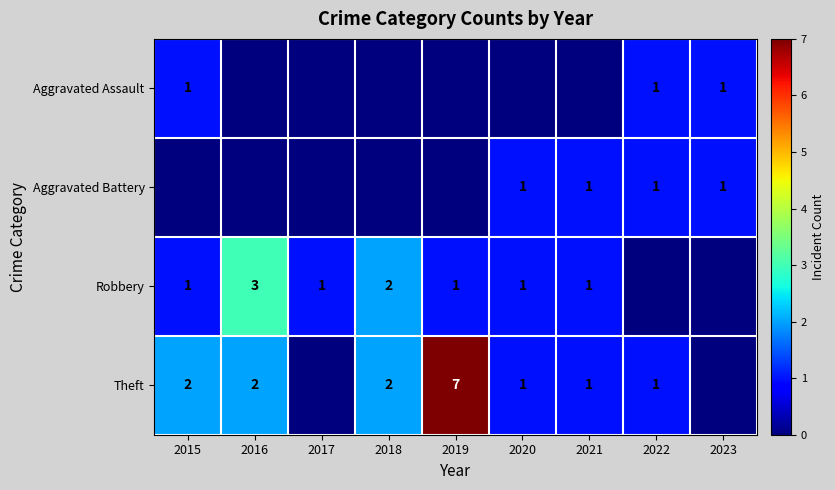

Is it true that Aggravated Assault equals 1 at 2023?

True